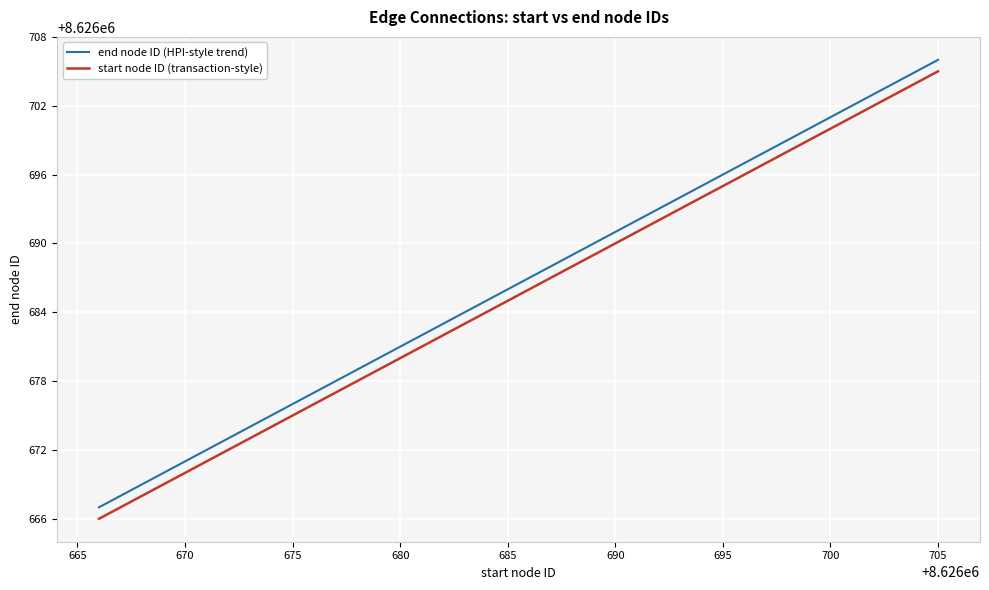

True or false: end node ID (HPI-style trend) and start node ID (transaction-style) cross at least once.

False